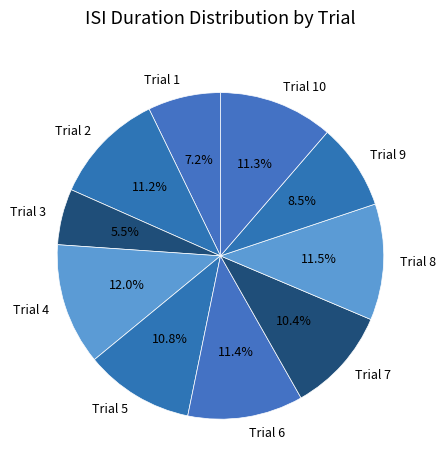

Which has a higher value, Trial 1 or Trial 2?

Trial 2